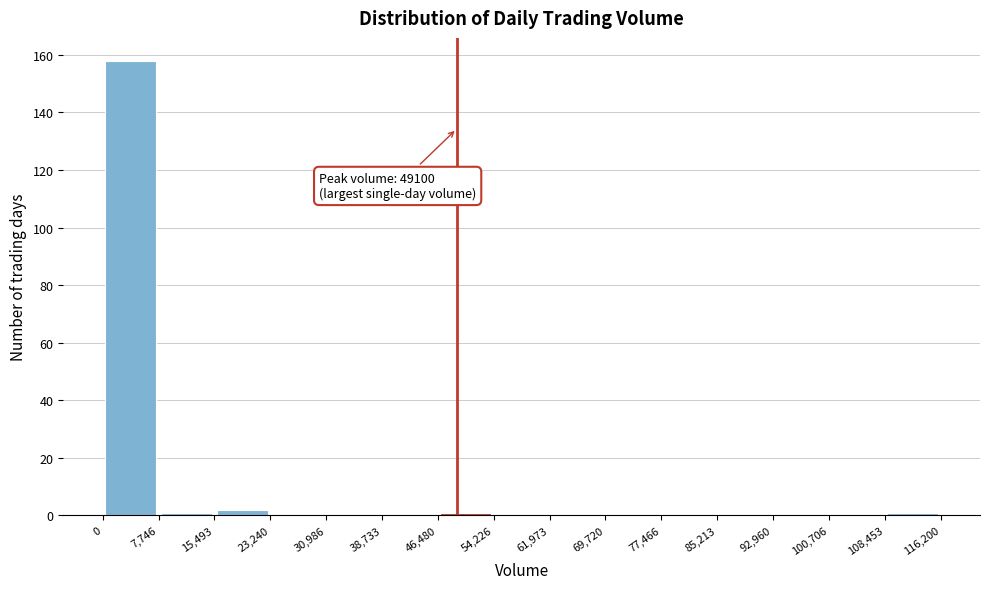

Which range on the x-axis has the tallest bar?

0 to 7,746